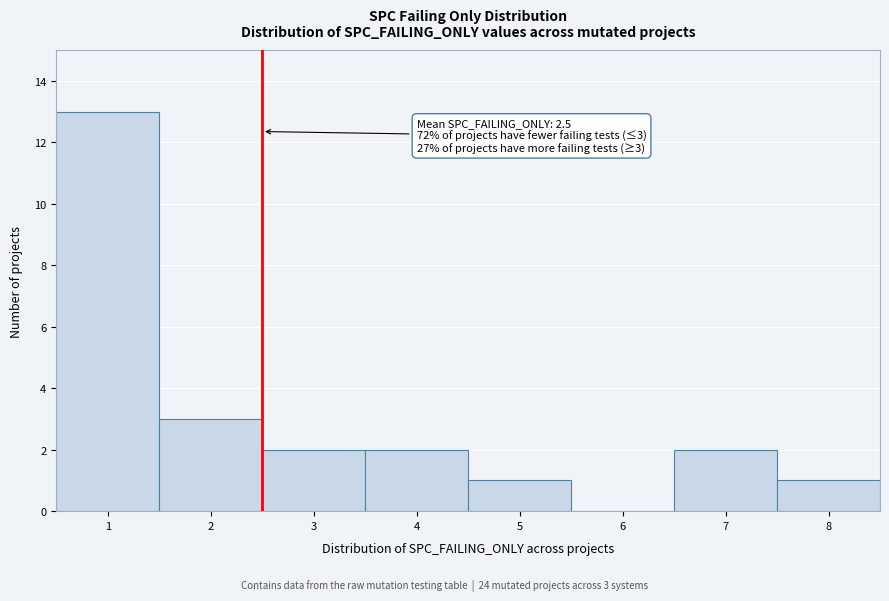

Which range on the x-axis has the tallest bar?

0.5 to 1.5